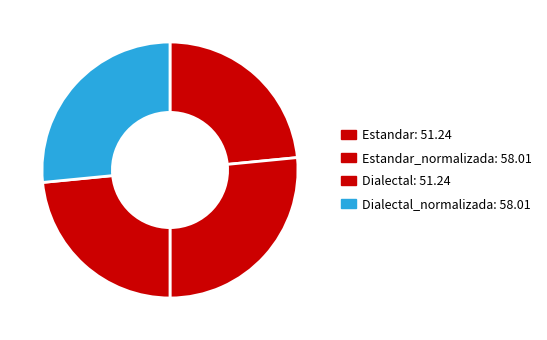

How many segments does this pie chart have?

4